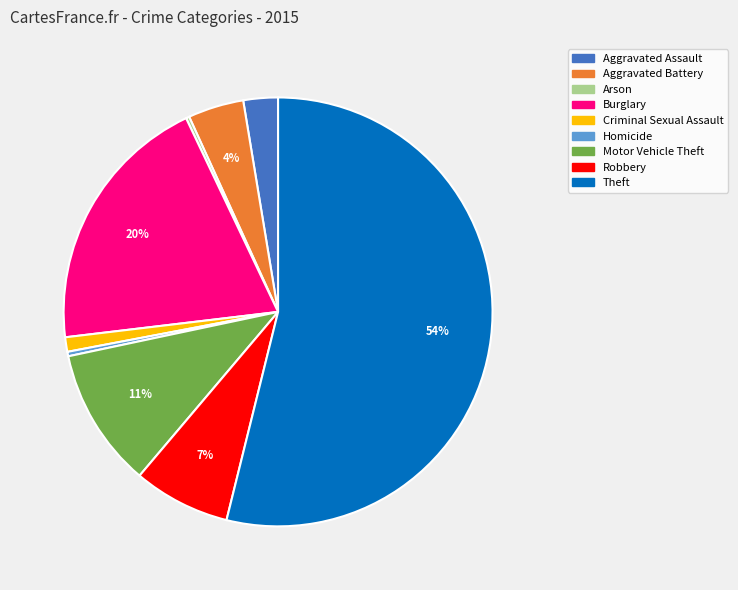

To the nearest percent, what portion does Burglary represent?

20%